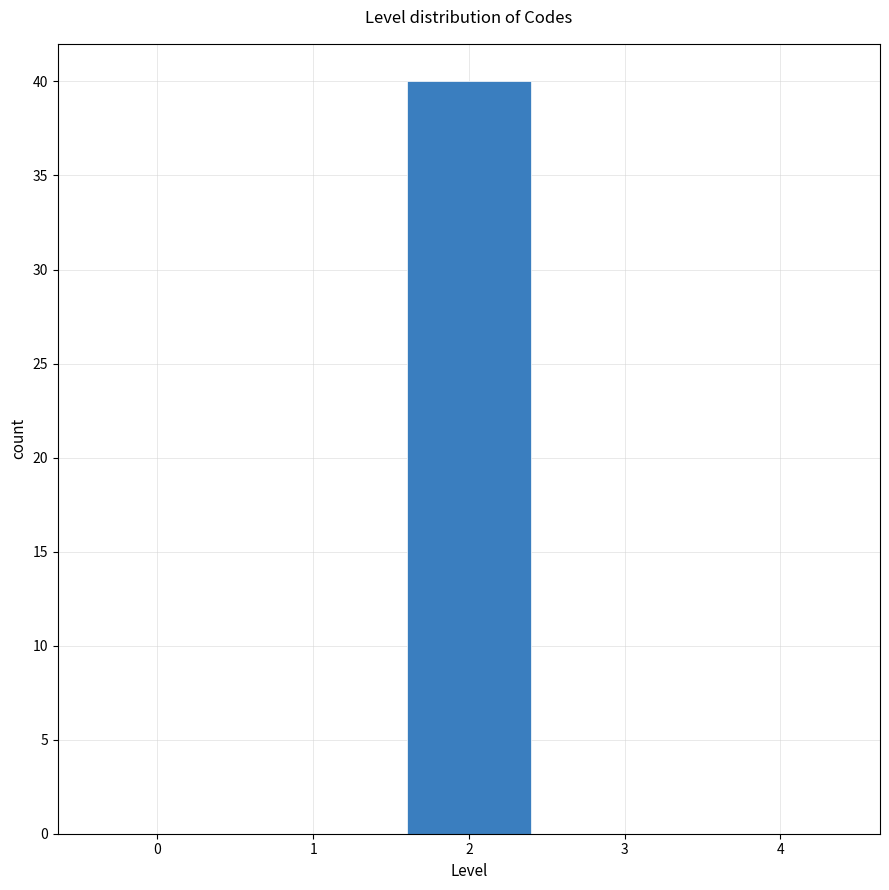

Reading right to left, list all the values displayed in this chart.

4=0	3=0	2=40	1=0	0=0